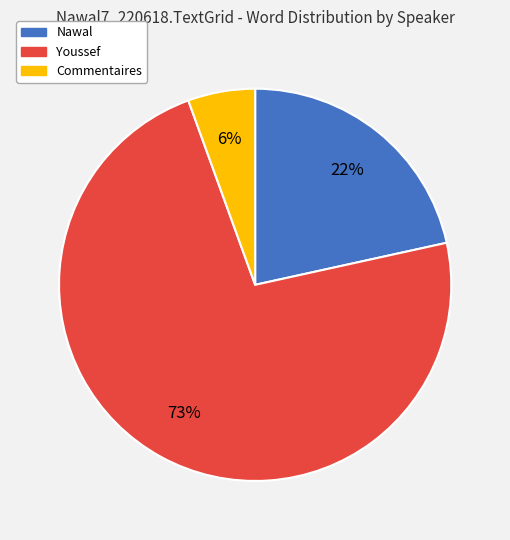

Rank the categories by value from highest to lowest.

Youssef, Nawal, Commentaires